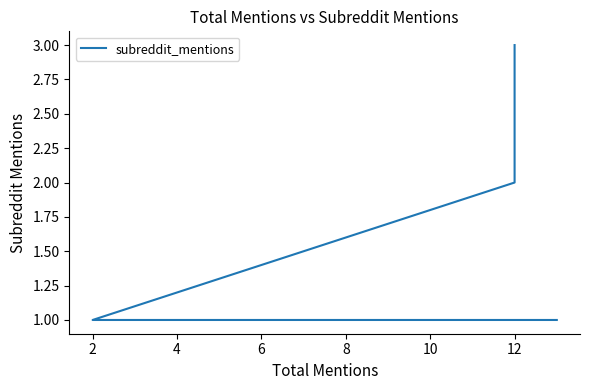

What is the value of the 3rd point from the left?

1